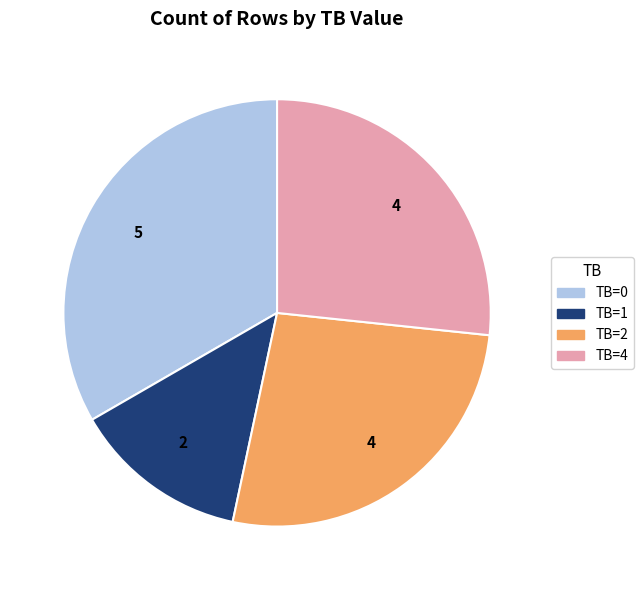

True or false: TB=0 accounts for 33% of the total.

True